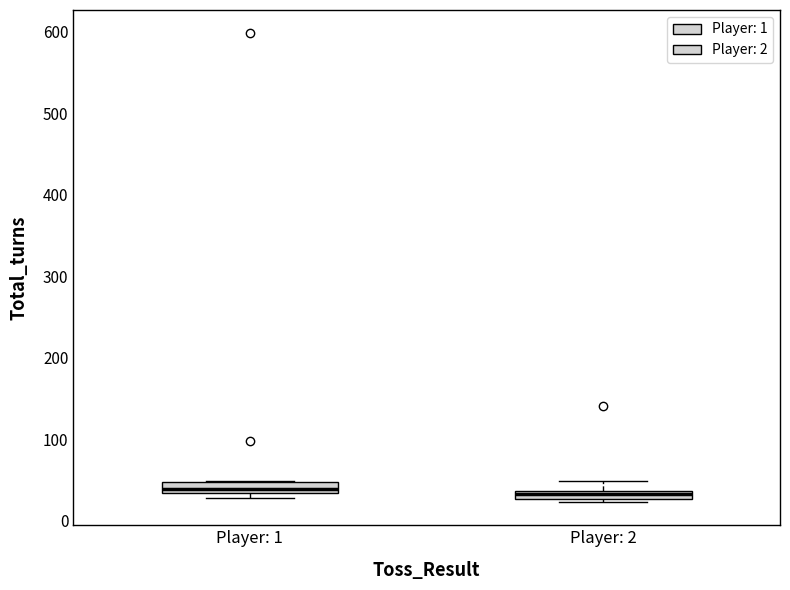

Where is the upper edge of the box for Player: 2 on the y-axis? The values are not printed on the chart, so give them approximately, as read against the axis.

40